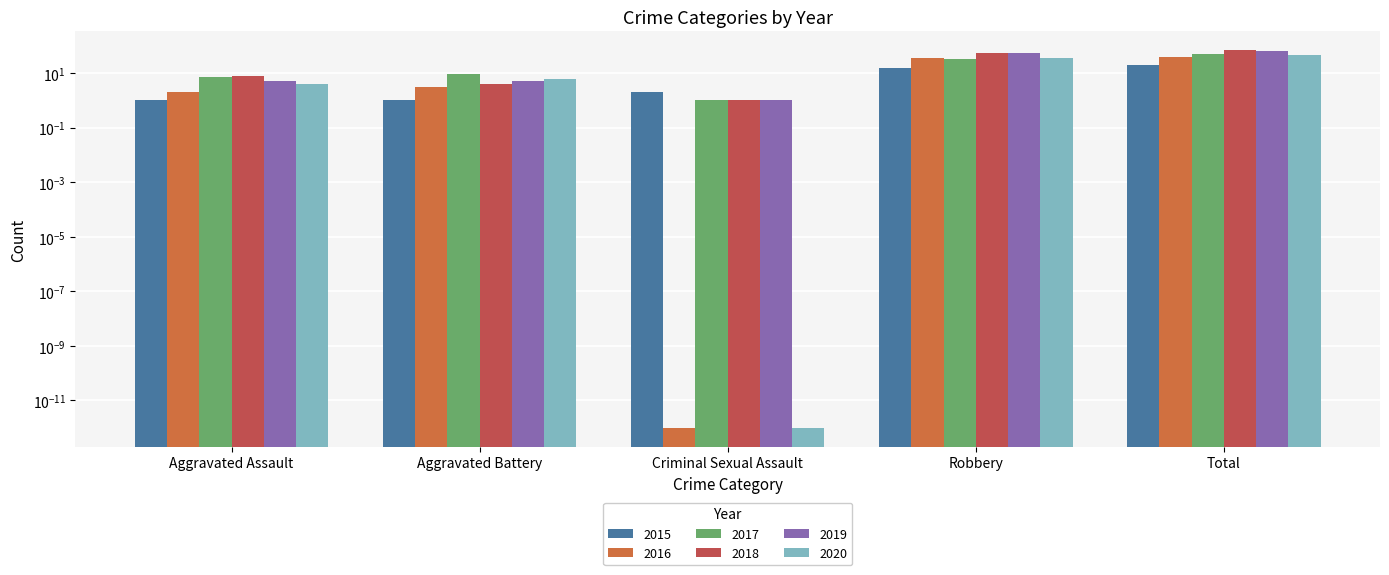

Reading right to left, transcribe all the data shown in this chart.

2015: Total=19.0	Robbery=15.0	Criminal Sexual Assault=2.0	Aggravated Battery=1.0	Aggravated Assault=1.0
2016: Total=40.0	Robbery=35.0	Criminal Sexual Assault=0.0	Aggravated Battery=3.0	Aggravated Assault=2.0
2017: Total=51.0	Robbery=34.0	Criminal Sexual Assault=1.0	Aggravated Battery=9.0	Aggravated Assault=7.0
2018: Total=69.0	Robbery=56.0	Criminal Sexual Assault=1.0	Aggravated Battery=4.0	Aggravated Assault=8.0
2019: Total=65.0	Robbery=54.0	Criminal Sexual Assault=1.0	Aggravated Battery=5.0	Aggravated Assault=5.0
2020: Total=47.0	Robbery=37.0	Criminal Sexual Assault=0.0	Aggravated Battery=6.0	Aggravated Assault=4.0